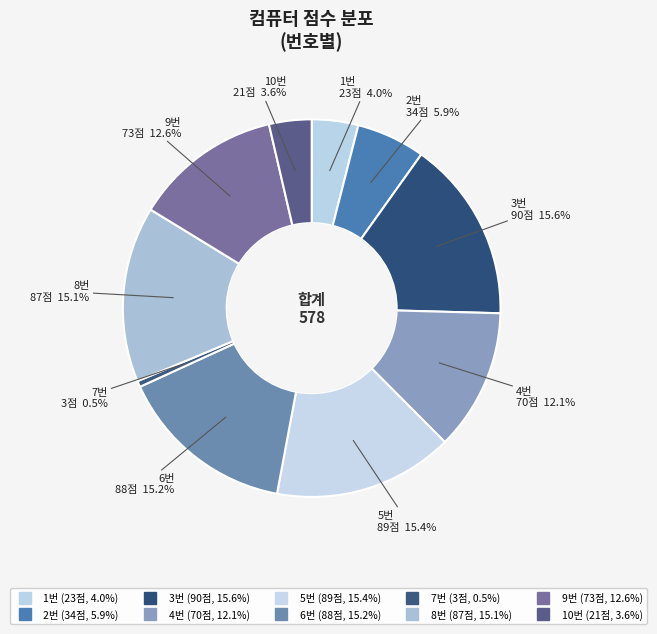

Count the number of slices in the pie.

10